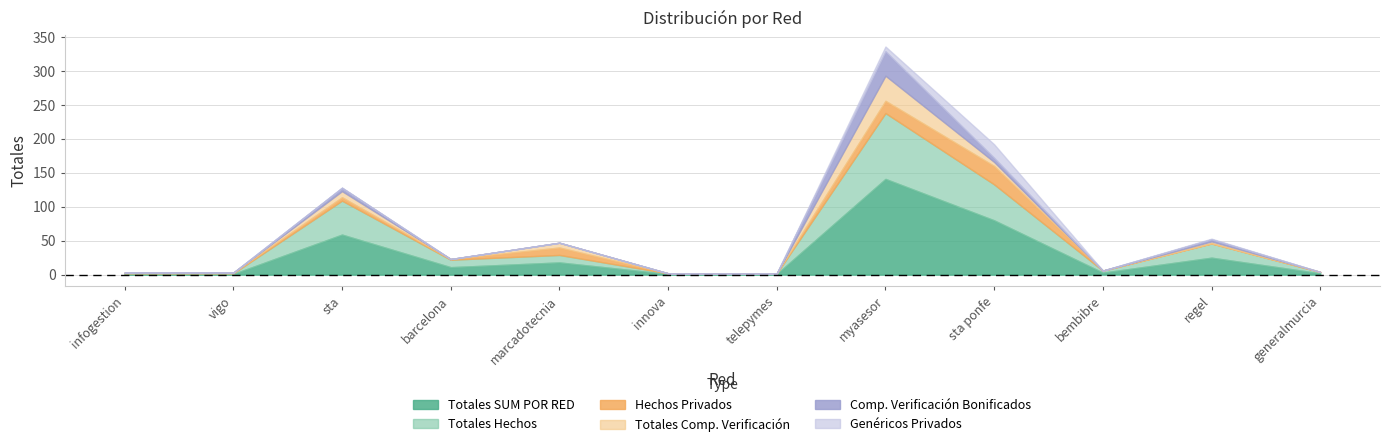

Which series has the largest total across all categories?

Totales SUM POR RED